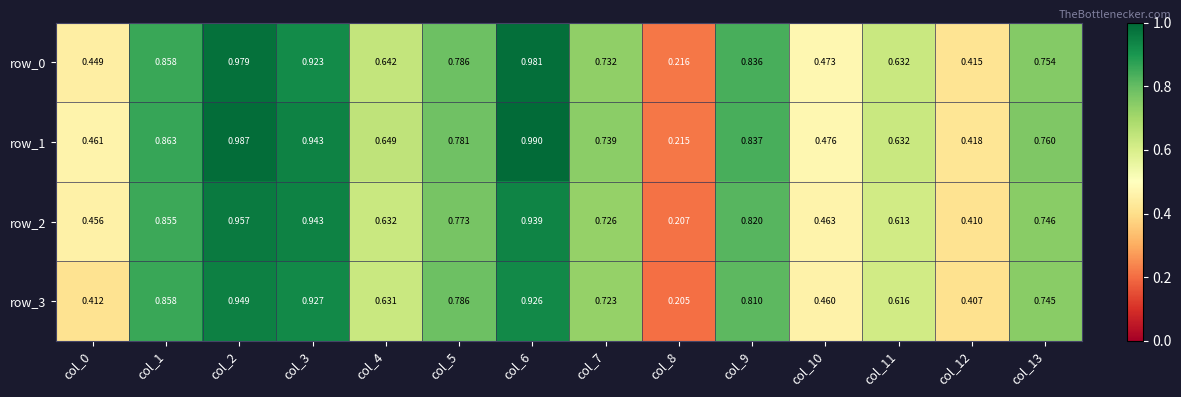

Is the value of row_0 at col_4 greater than the value of row_1 at col_10?

Yes